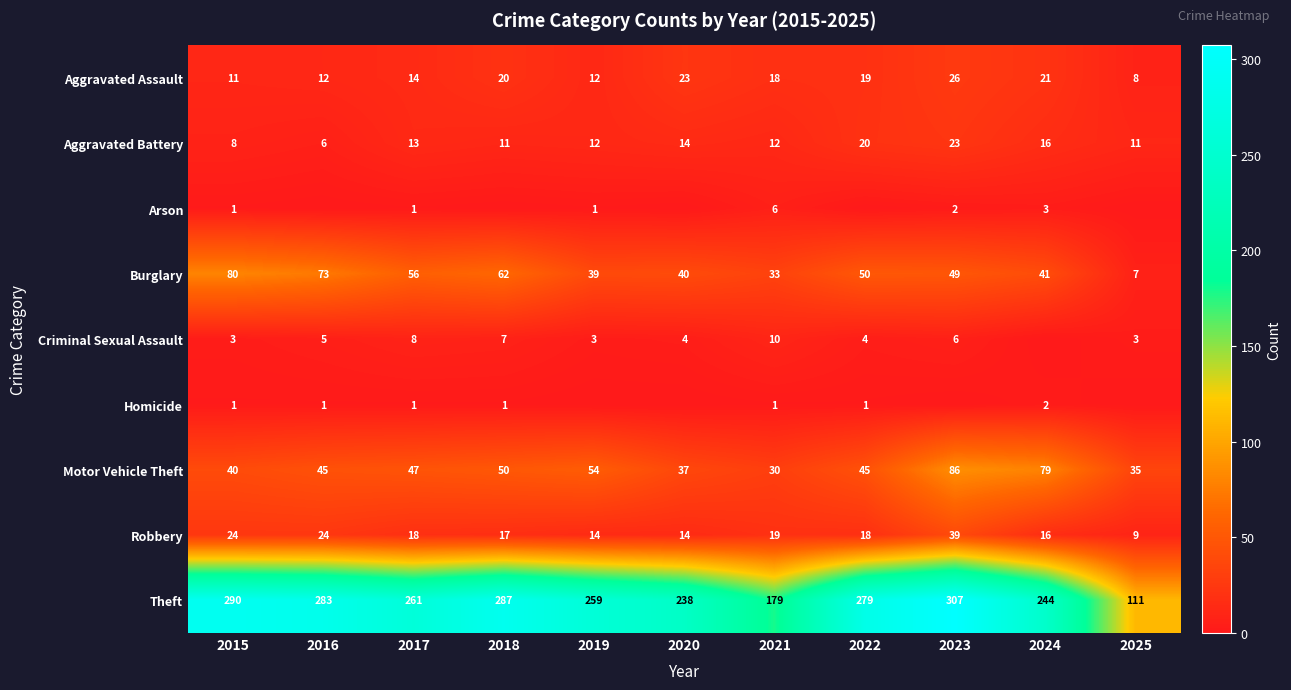

Rank the categories by Theft value from highest to lowest.

2023, 2015, 2018, 2016, 2022, 2017, 2019, 2024, 2020, 2021, 2025